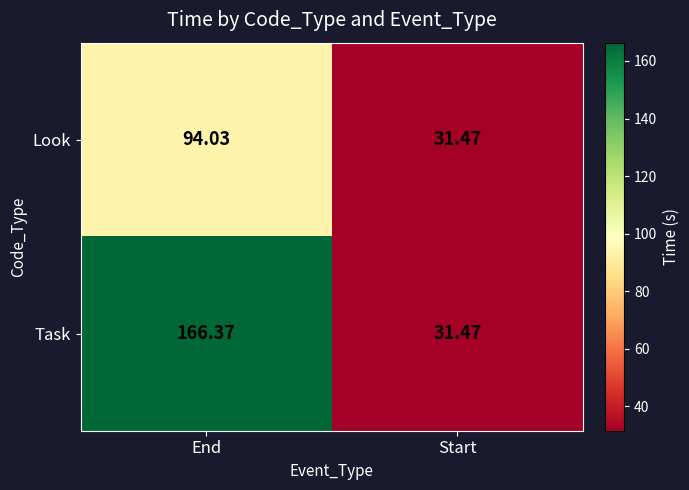

At which label does Task reach its minimum?

Start